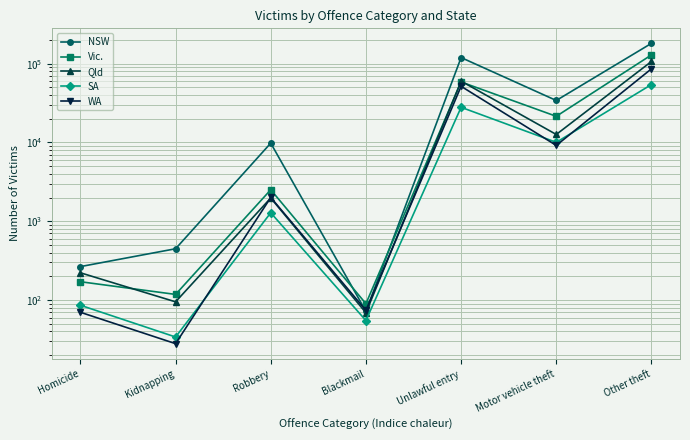

True or false: Vic. has a value of 21469 at Motor vehicle theft.

True